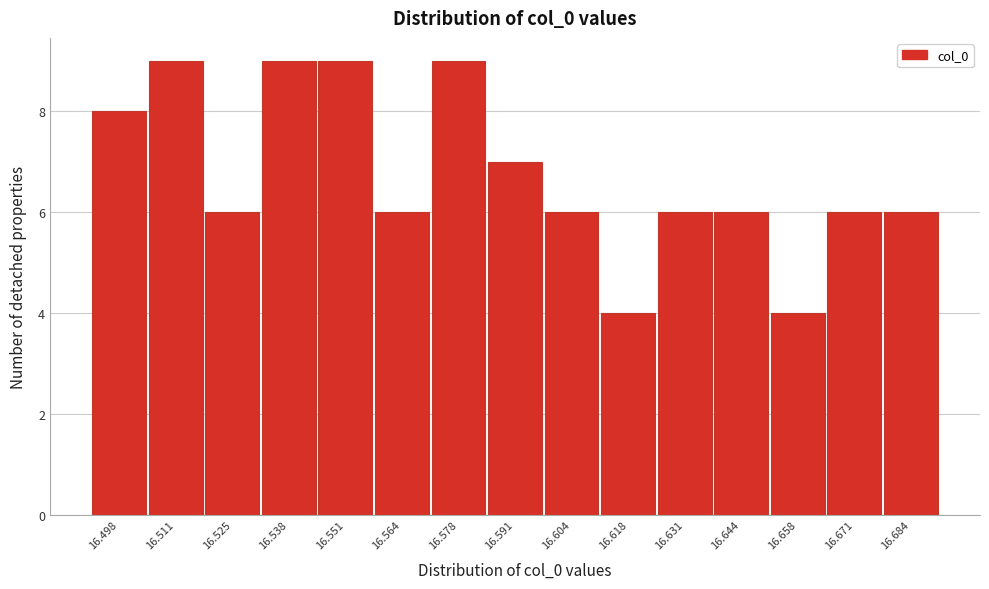

Reading left to right, extract all data points from this chart.

8	9	6	9	9	6	9	7	6	4	6	6	4	6	6